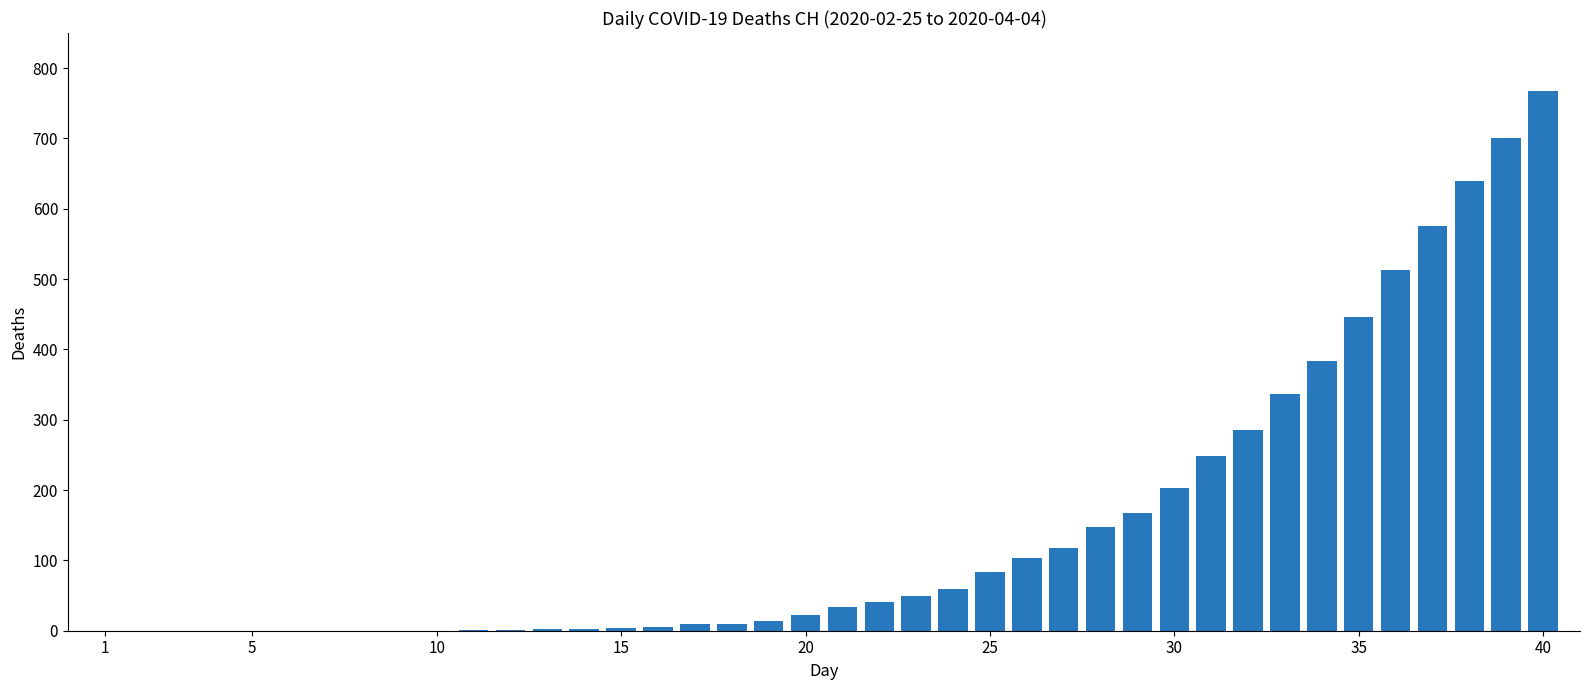

What is the greatest value displayed?

767